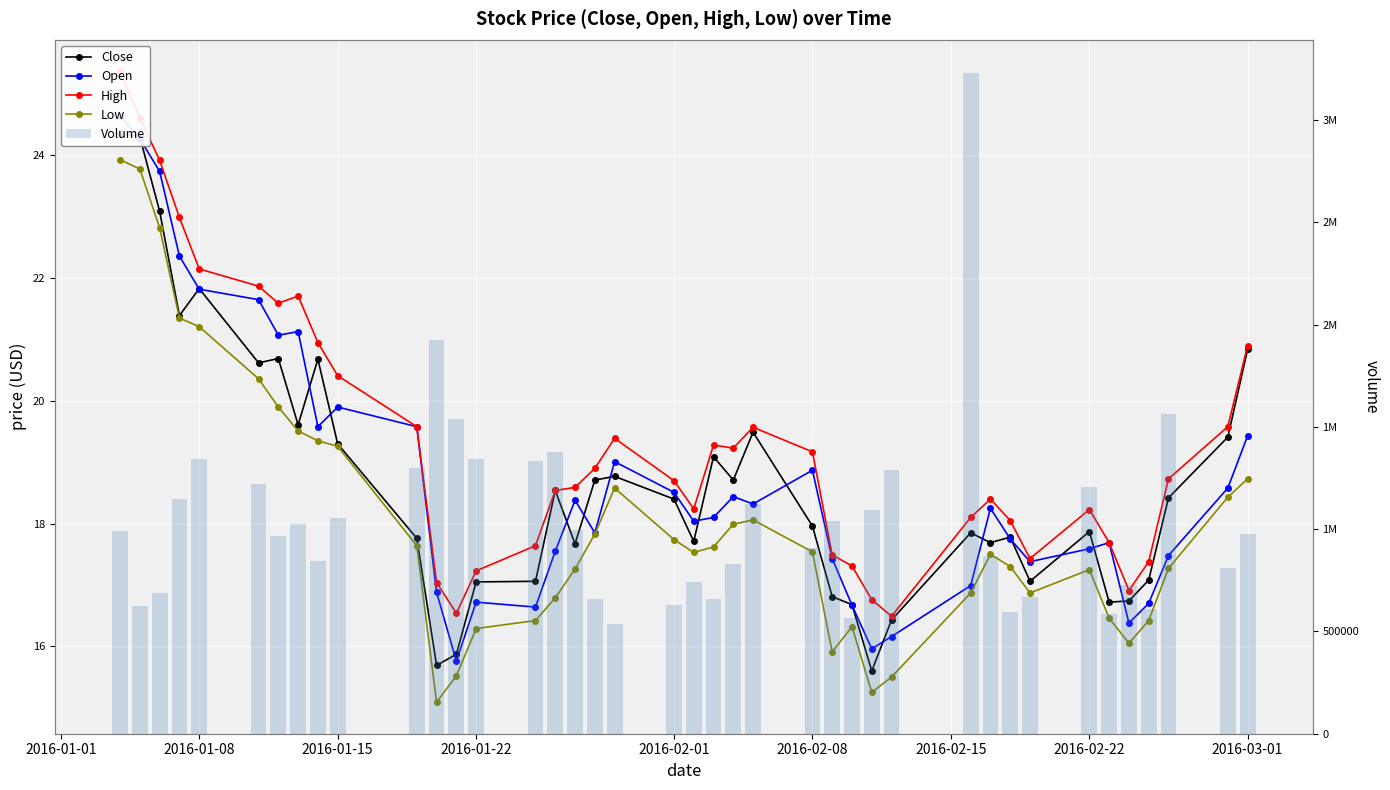

Reading left to right, list all the values displayed in this chart.

Close: 24.4	24.3	23.1	21.4	21.8	20.6	20.7	19.6	20.7	19.3	17.8	15.7	15.9	17.1	17.1	18.5	17.7	18.7	18.8	18.4	17.7	19.1	18.7	19.5	18.0	16.8	16.7	15.6	16.4	17.9	17.7	17.8	17.1	17.9	16.7	16.7	17.1	18.4	19.4	20.8
Open: 24.6	24.3	23.7	22.4	21.8	21.6	21.1	21.1	19.6	19.9	19.6	16.9	15.8	16.7	16.6	17.6	18.4	17.9	19.0	18.5	18.0	18.1	18.4	18.3	18.9	17.4	16.7	16.0	16.2	17.0	18.2	17.8	17.4	17.6	17.7	16.4	16.7	17.5	18.6	19.4
High: 25.4	24.6	23.9	23.0	22.1	21.9	21.6	21.7	20.9	20.4	19.6	17.0	16.5	17.2	17.6	18.5	18.6	18.9	19.4	18.7	18.2	19.3	19.2	19.6	19.2	17.5	17.3	16.8	16.5	18.1	18.4	18.1	17.4	18.2	17.7	16.9	17.4	18.7	19.6	20.9
Low: 23.9	23.8	22.8	21.4	21.2	20.4	19.9	19.5	19.4	19.3	17.6	15.1	15.5	16.3	16.4	16.8	17.3	17.8	18.6	17.7	17.5	17.6	18.0	18.1	17.5	15.9	16.3	15.2	15.5	16.9	17.5	17.3	16.9	17.2	16.5	16.1	16.4	17.3	18.4	18.7
Volume: 988715.0	623692.0	688748.0	1147102.0	1340425.0	1220348.0	964015.0	1024169.0	845419.0	1052942.0	1300328.0	1926533.0	1539739.0	1341332.0	1334302.0	1374675.0	995460.0	657194.0	535300.0	629121.0	739310.0	660395.0	829182.0	1120929.0	905875.0	1039246.0	566300.0	1092918.0	1289050.0	3230093.0	866905.0	596337.0	667158.0	1205454.0	584586.0	729142.0	608371.0	1564844.0	809990.0	978023.0